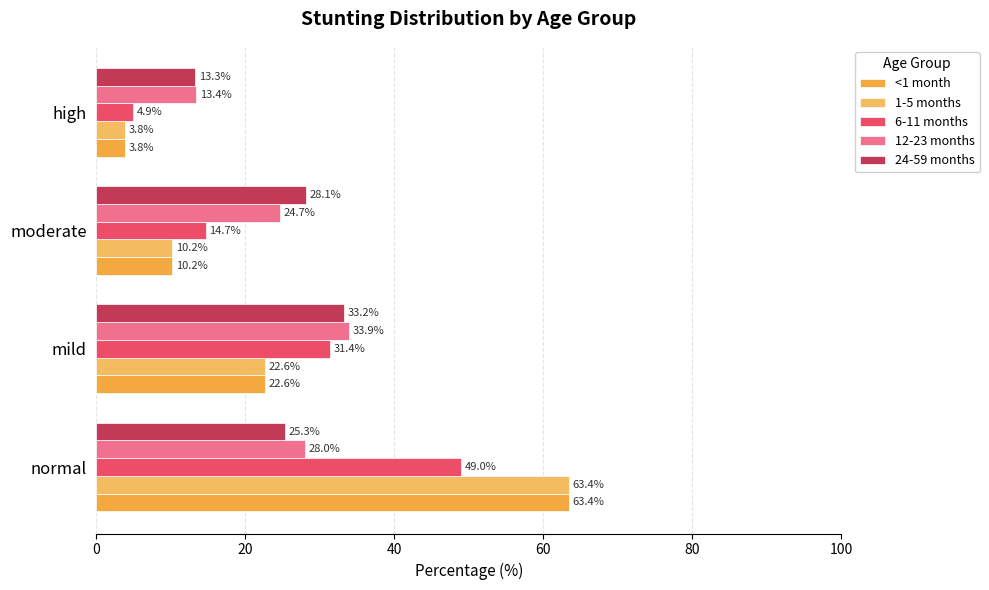

What is the difference between the maximum and minimum values in the 1-5 months series?

59.6